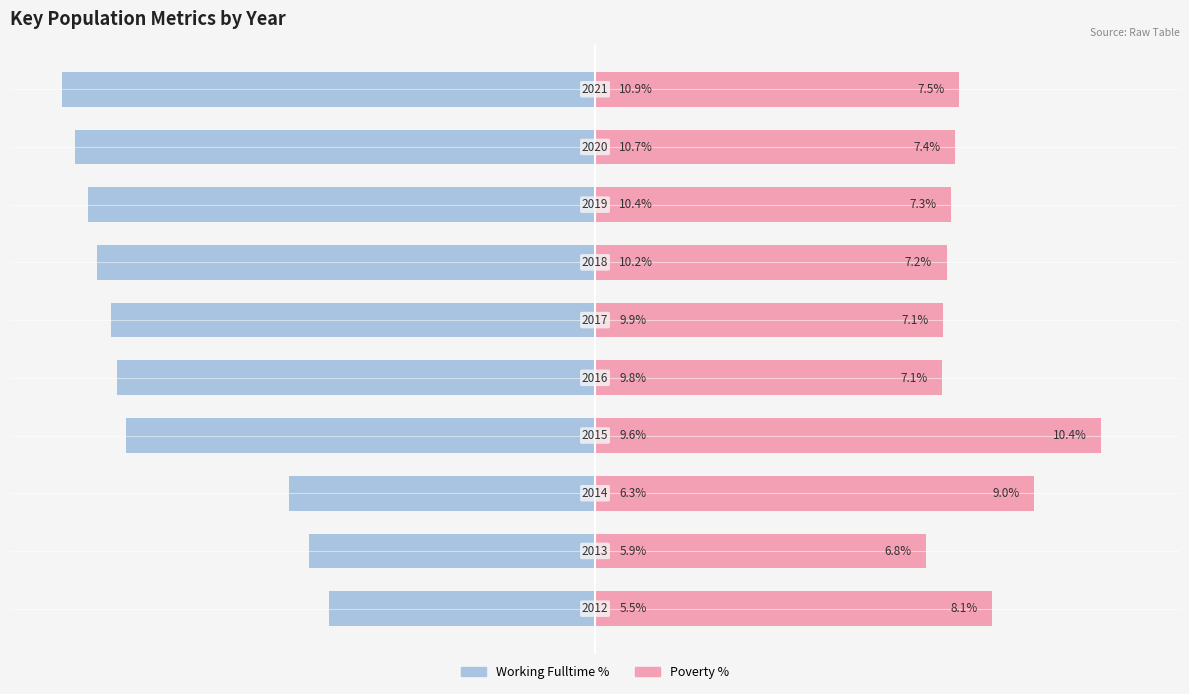

The value of Working Fulltime % at 5 is -9.9. True or false?

True